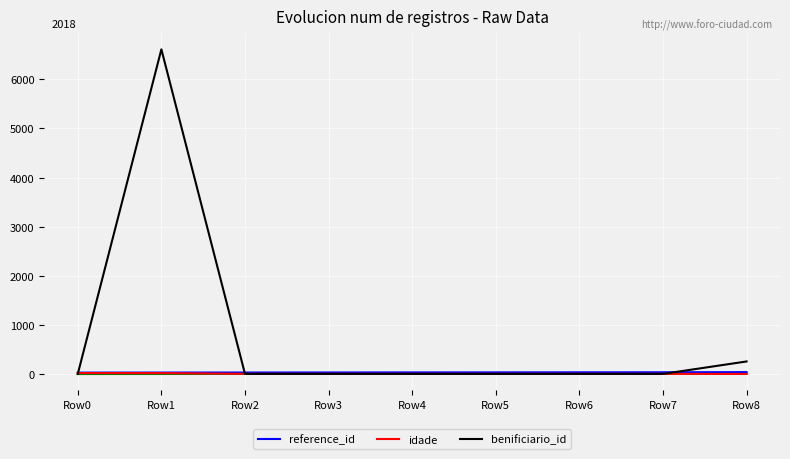

What is the value of the idade point at the 7th from the left?

4